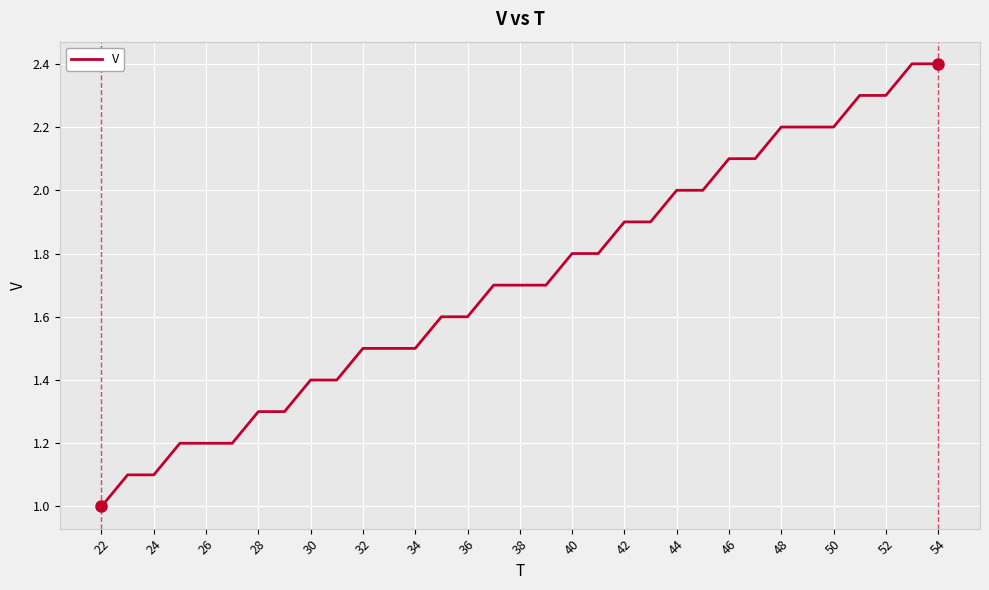

What is the minimum value shown in the chart?

1.0